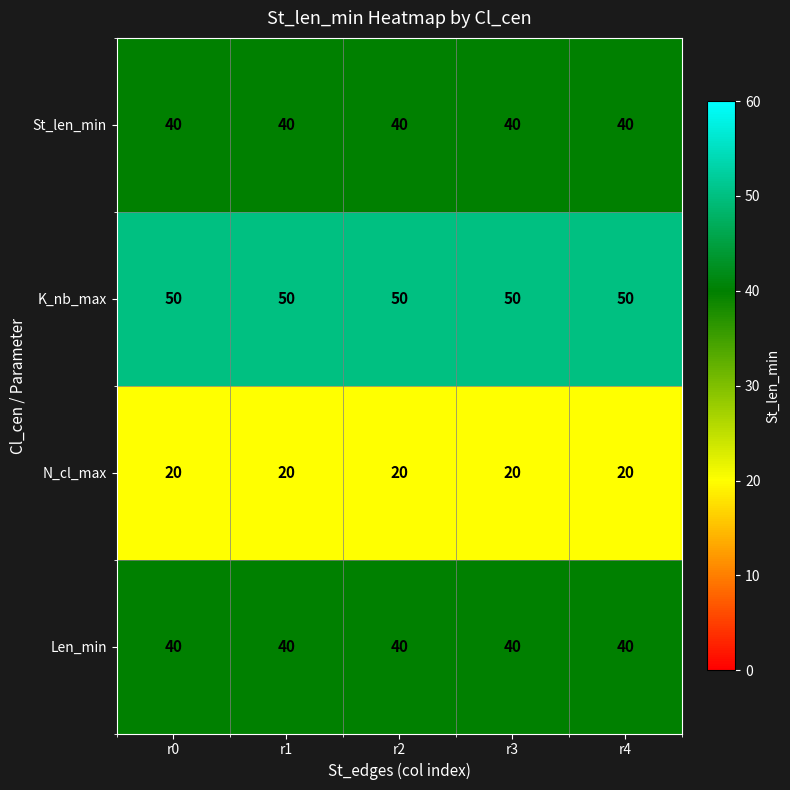

Is it true that St_len_min equals 23 at r0?

False